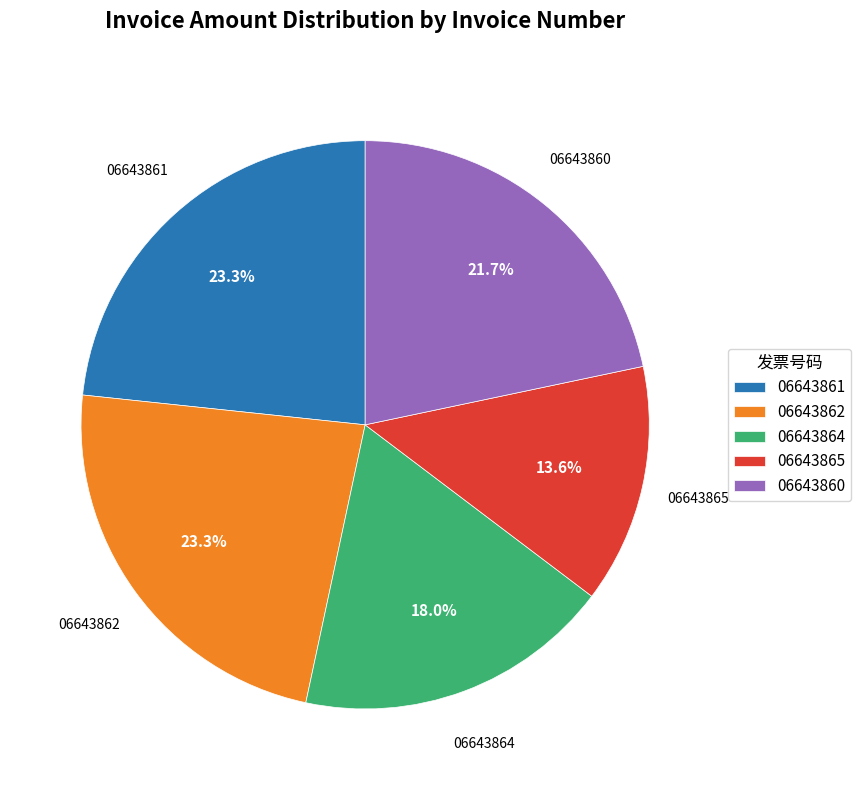

Is the sum of 06643864 and 06643860 greater than half?

No